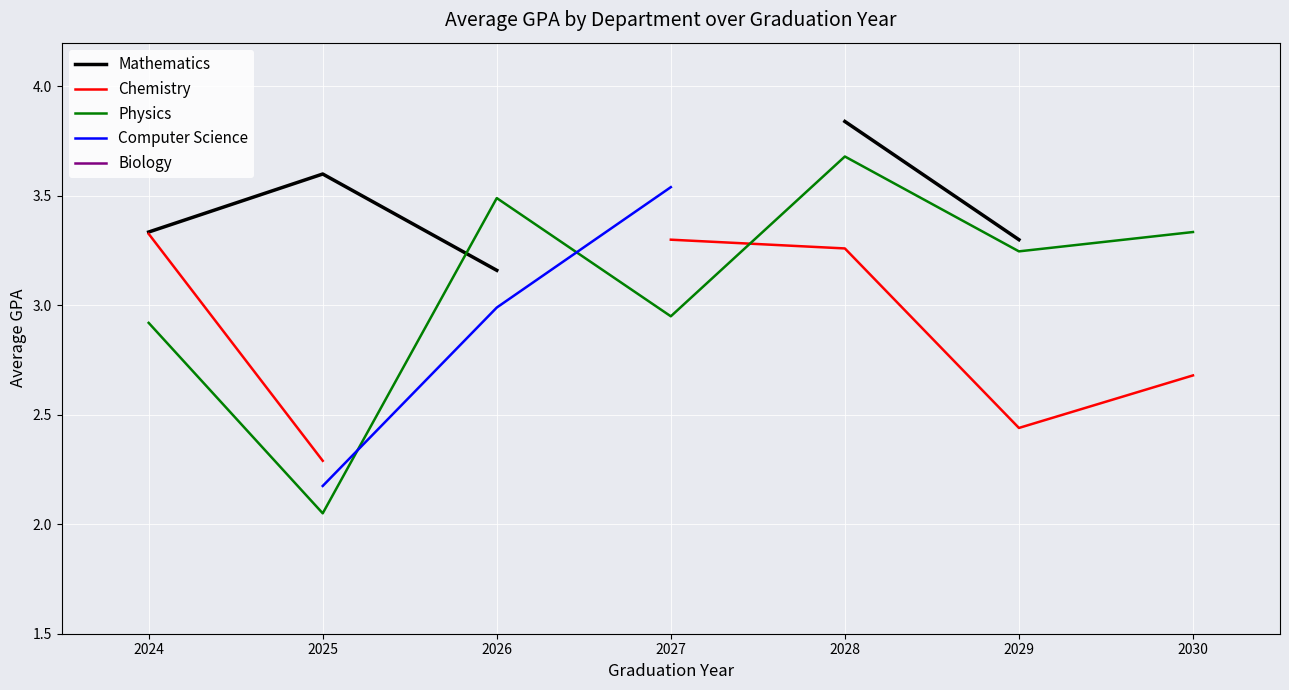

The Physics series shows 4.6 at 2027. True or false?

False